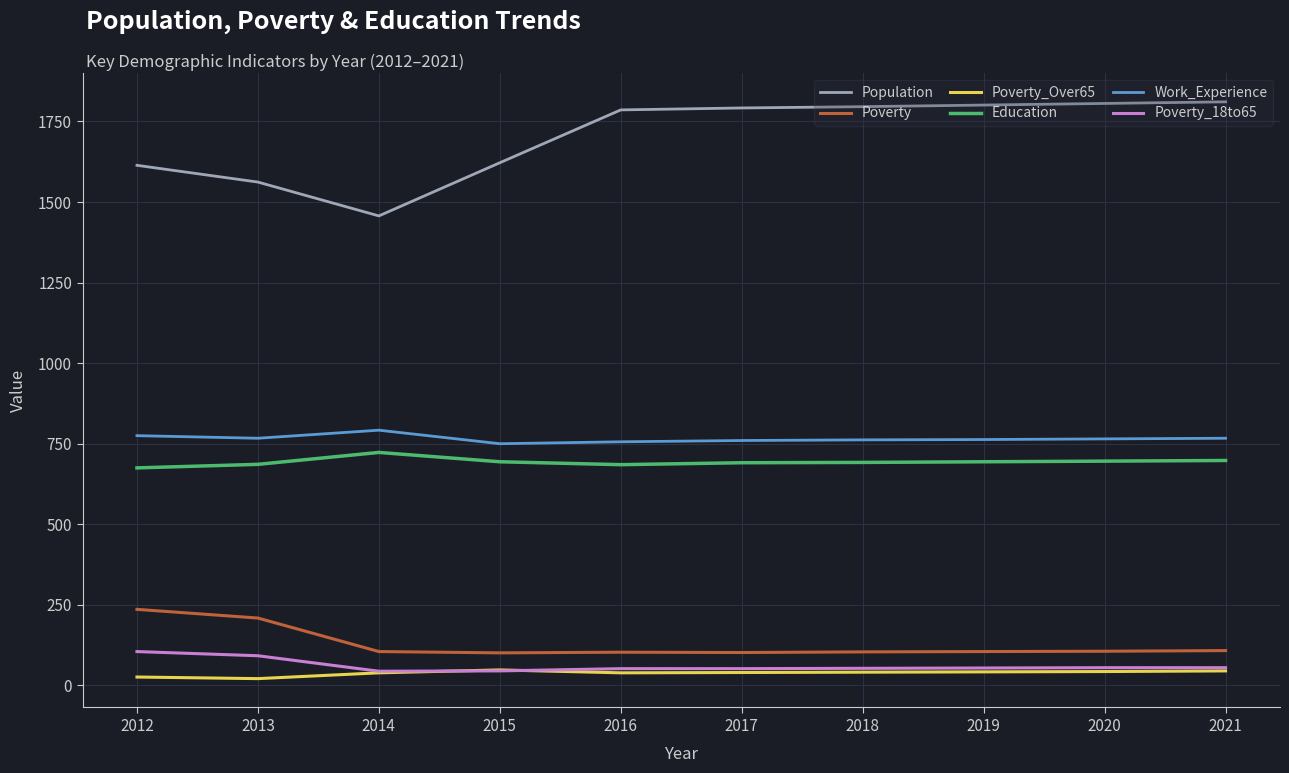

True or false: Education and Poverty_Over65 cross at least once.

False